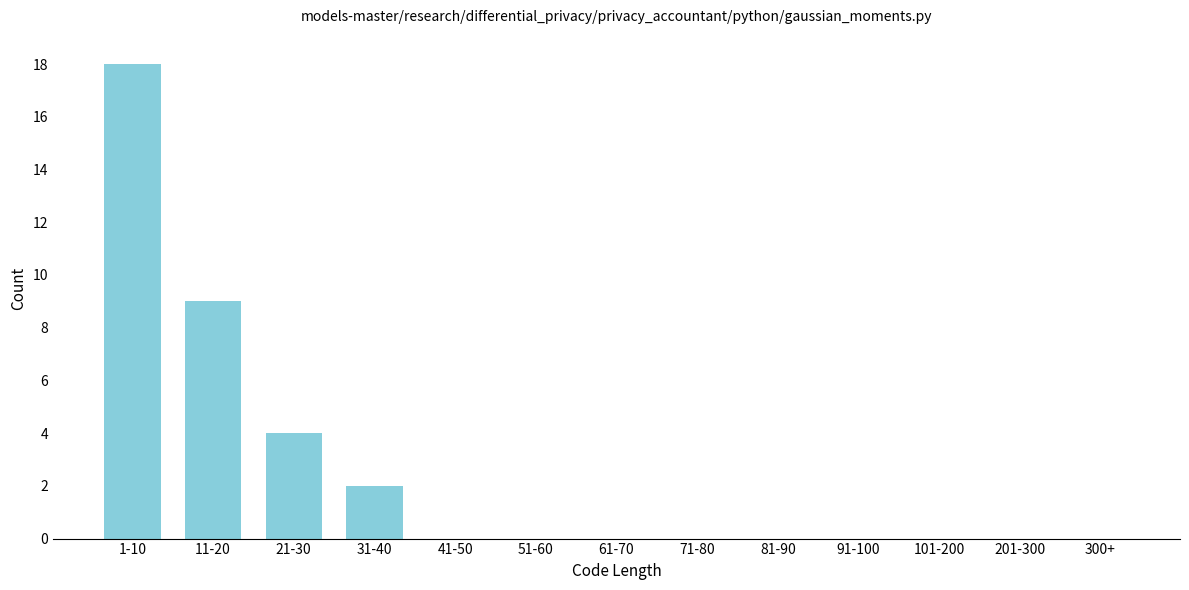

Reading left to right, extract all data points from this chart.

1-10=18	11-20=9	21-30=4	31-40=2	41-50=0	51-60=0	61-70=0	71-80=0	81-90=0	91-100=0	101-200=0	201-300=0	300+=0